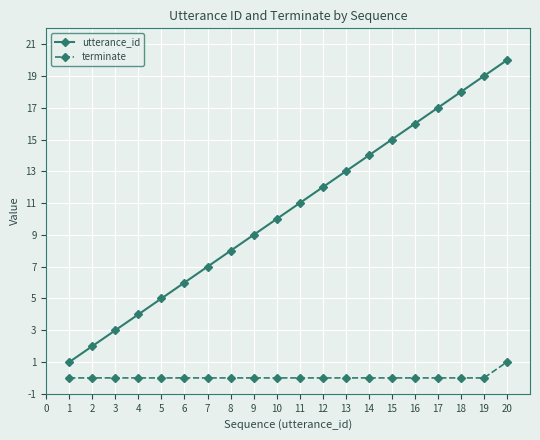

True or false: terminate and utterance_id cross at least once.

False